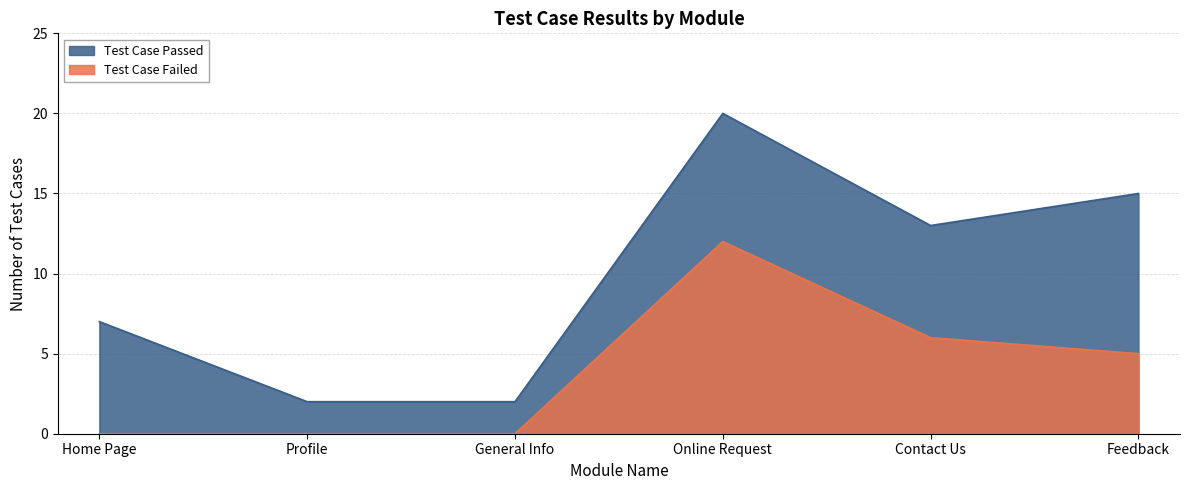

Is the value of Test Case Passed at Feedback greater than the value of Test Case Failed at General Info?

Yes